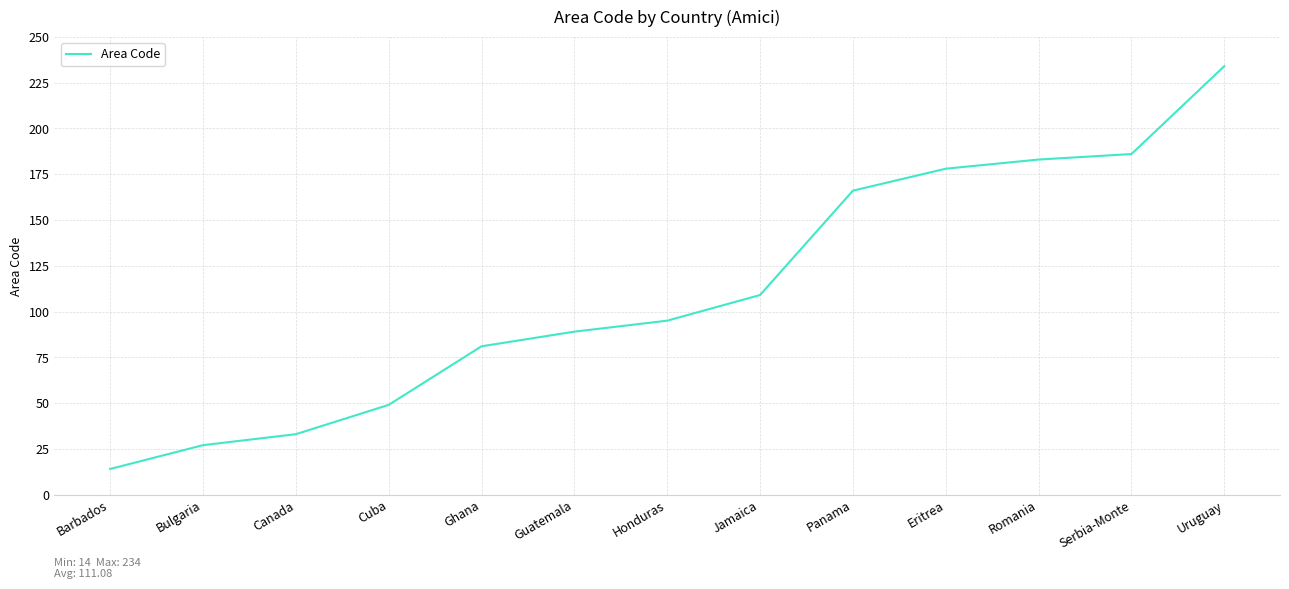

What is the minimum value shown in the chart?

14